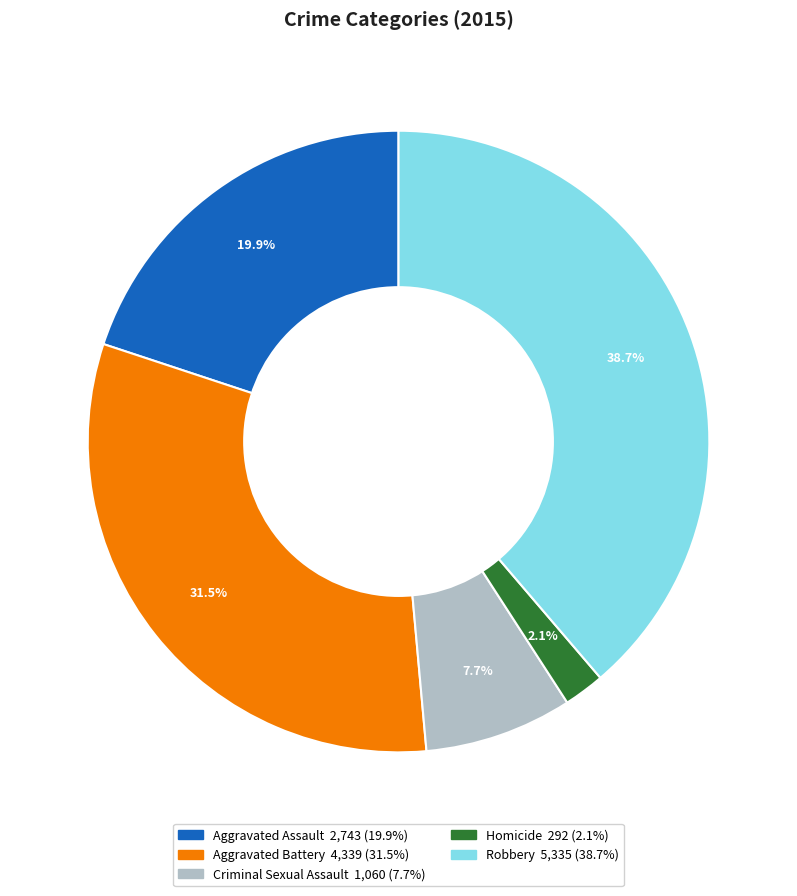

Which slice is the smallest?

Homicide